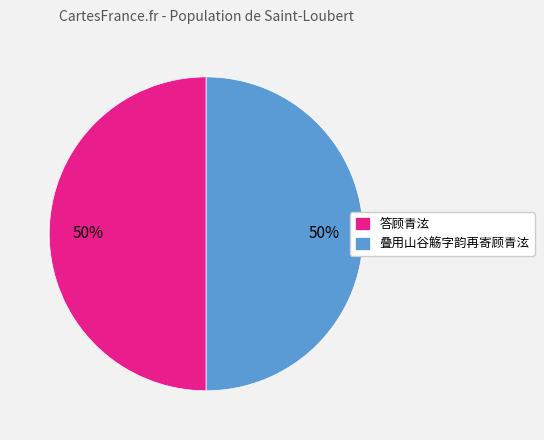

Is the sum of 答顾青泫 and 叠用山谷觞字韵再寄顾青泫 greater than half?

Yes